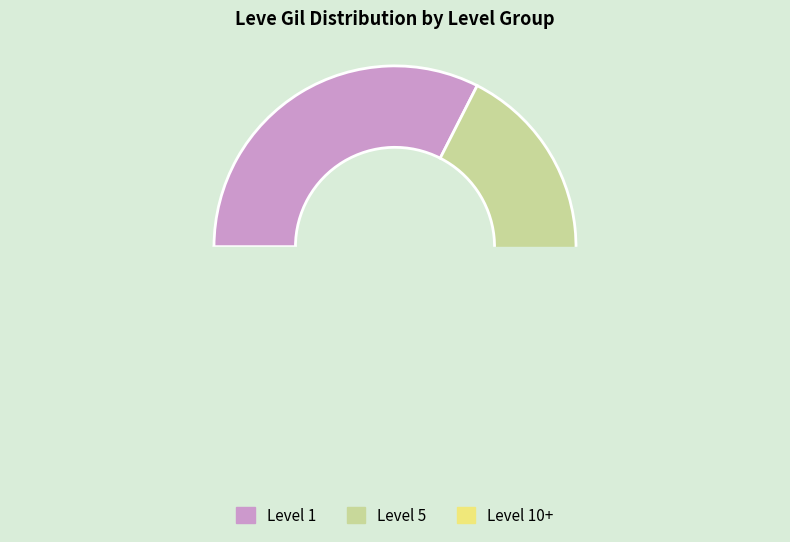

The Maple Clogs slice represents 25% of the pie. True or false?

False